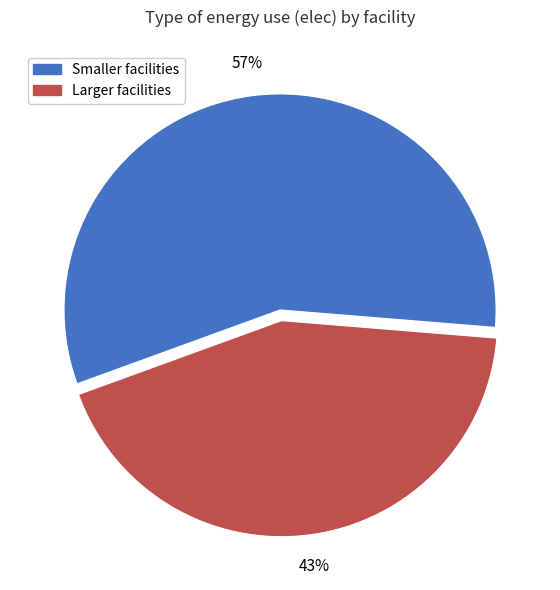

To the nearest percent, what is the difference between the largest and smallest slice percentages?

14%